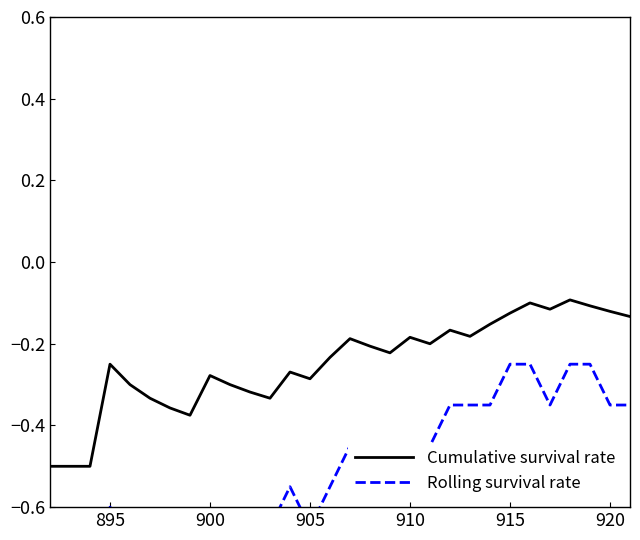

Which series has the widest spread of values?

Rolling survival rate